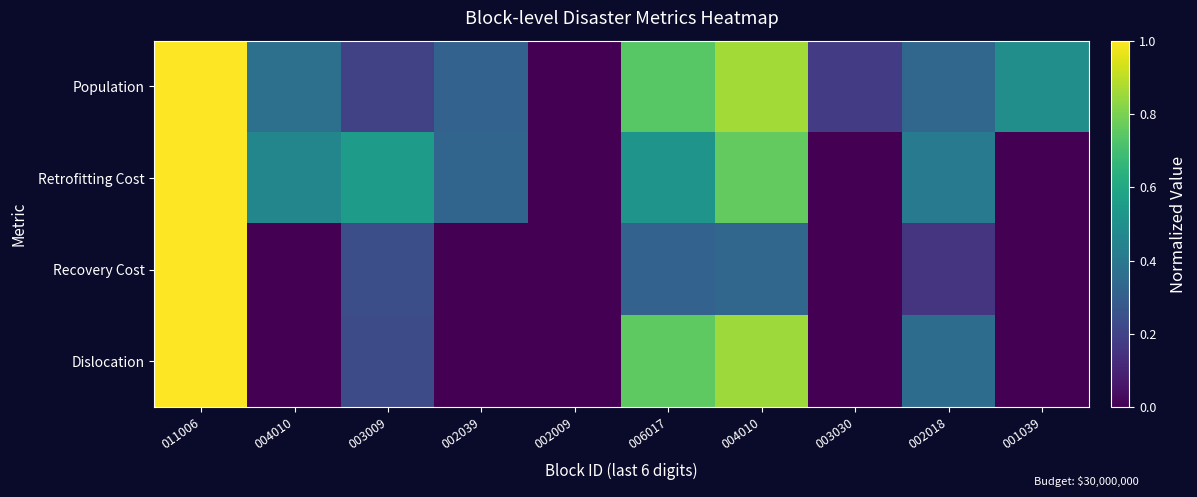

At how many categories does at least one series exceed 0?

9